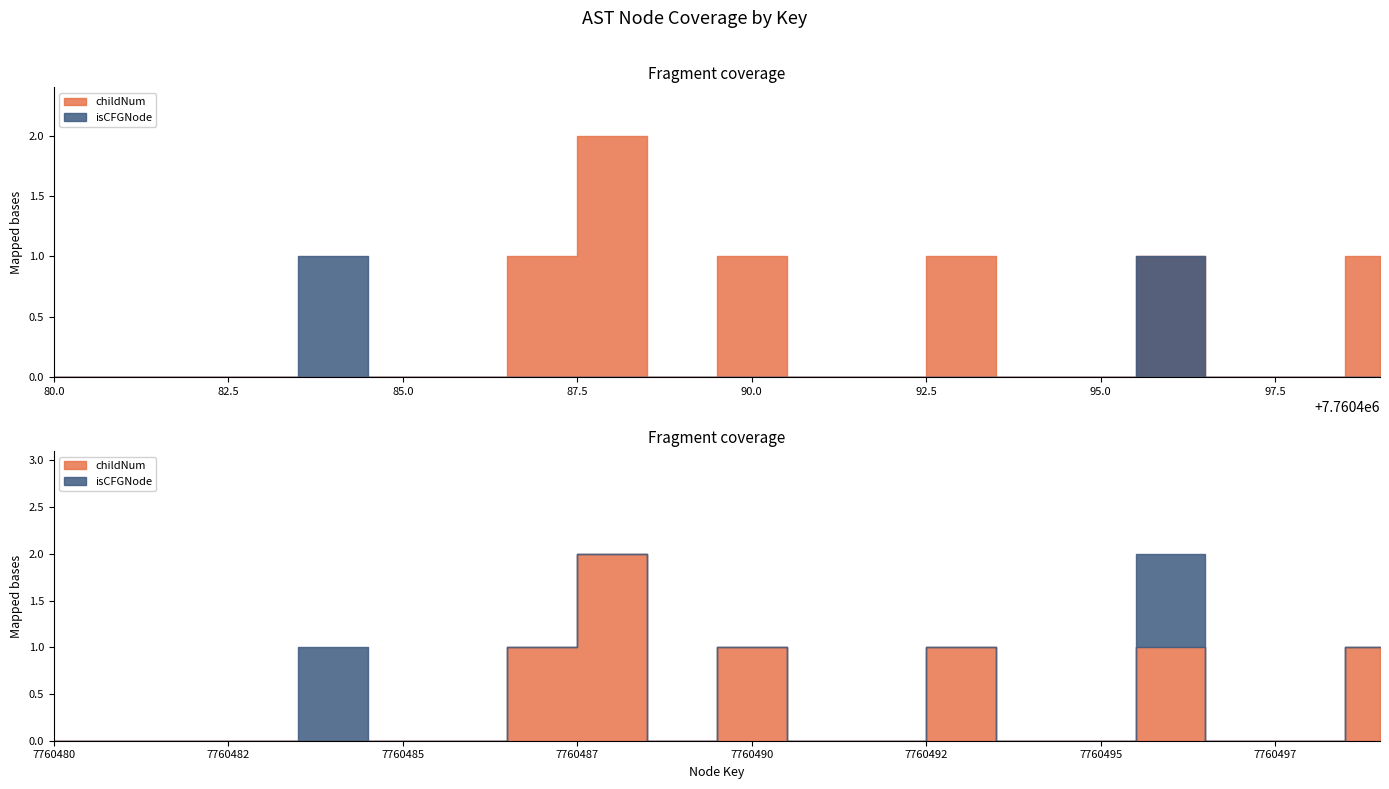

Read the childNum value at 7760493.

1